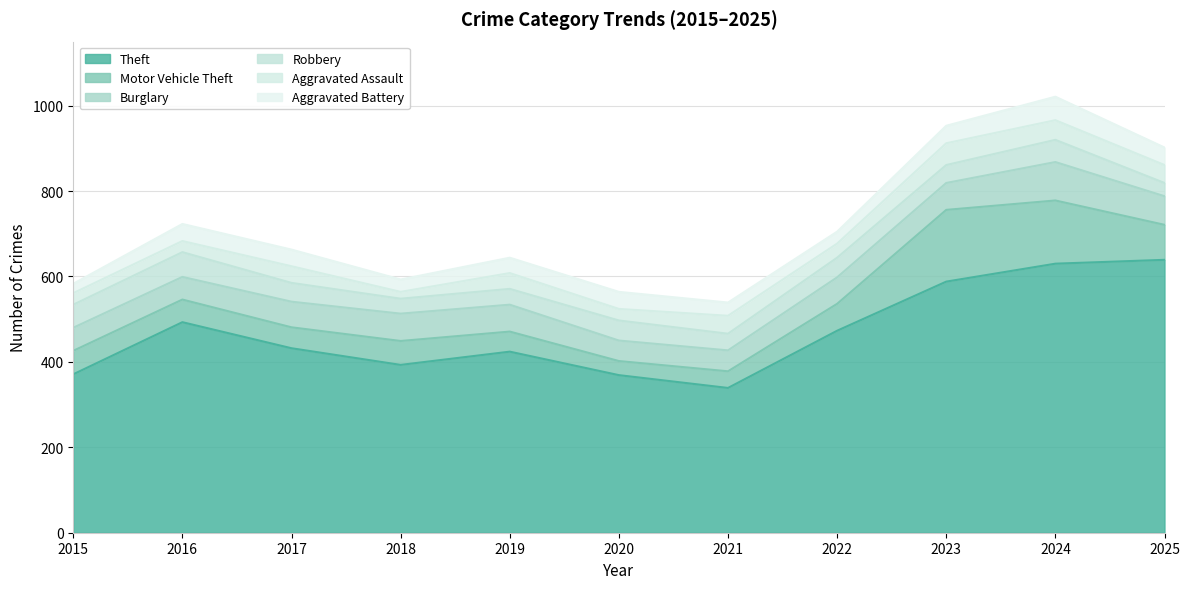

What is the average value of the Burglary series?

61